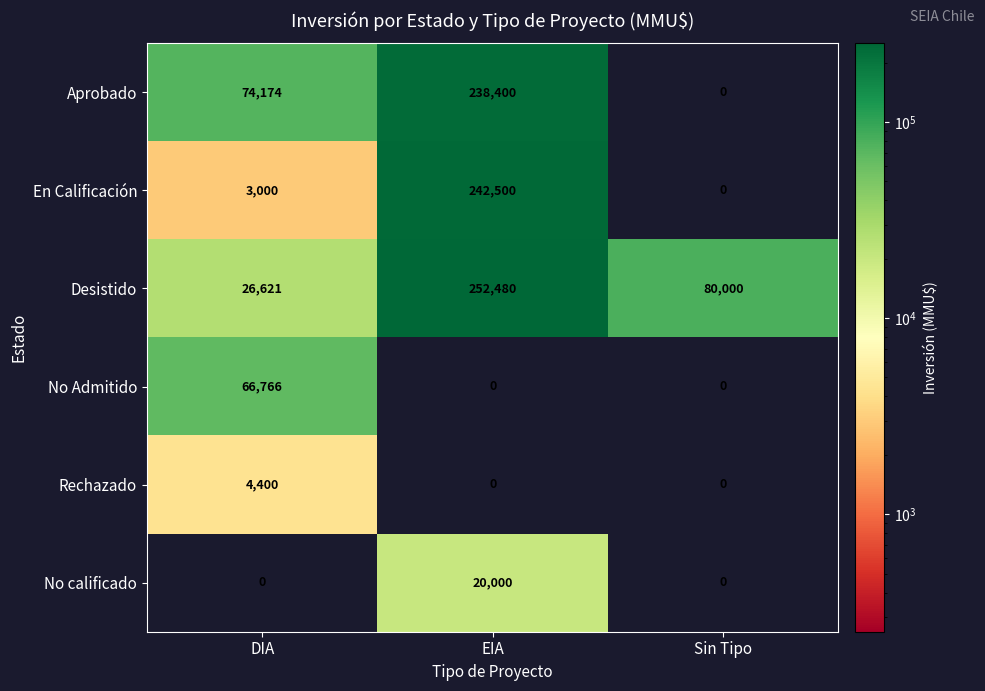

Is it true that En Calificación equals 242500 at EIA?

True